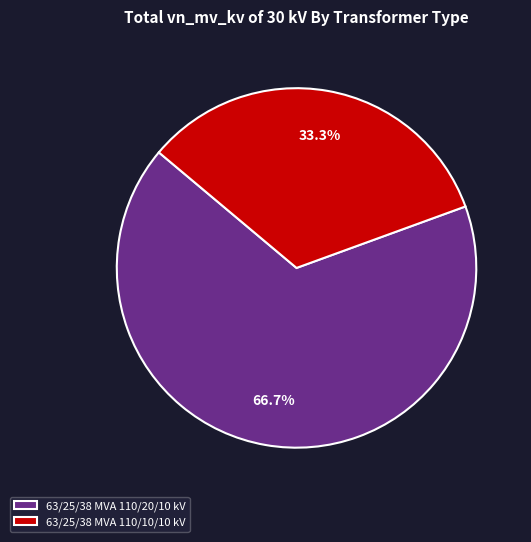

To the nearest percent, what percentage of the pie is 63/25/38 MVA 110/10/10 kV?

33%